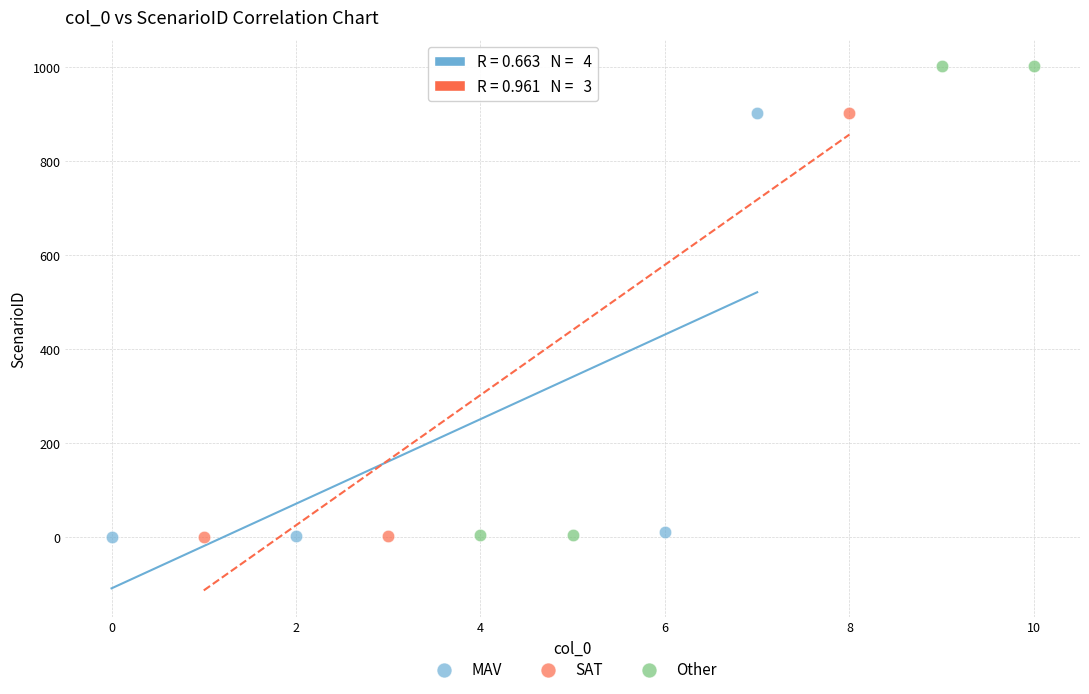

Which series has the largest Y range (max minus min)?

Other